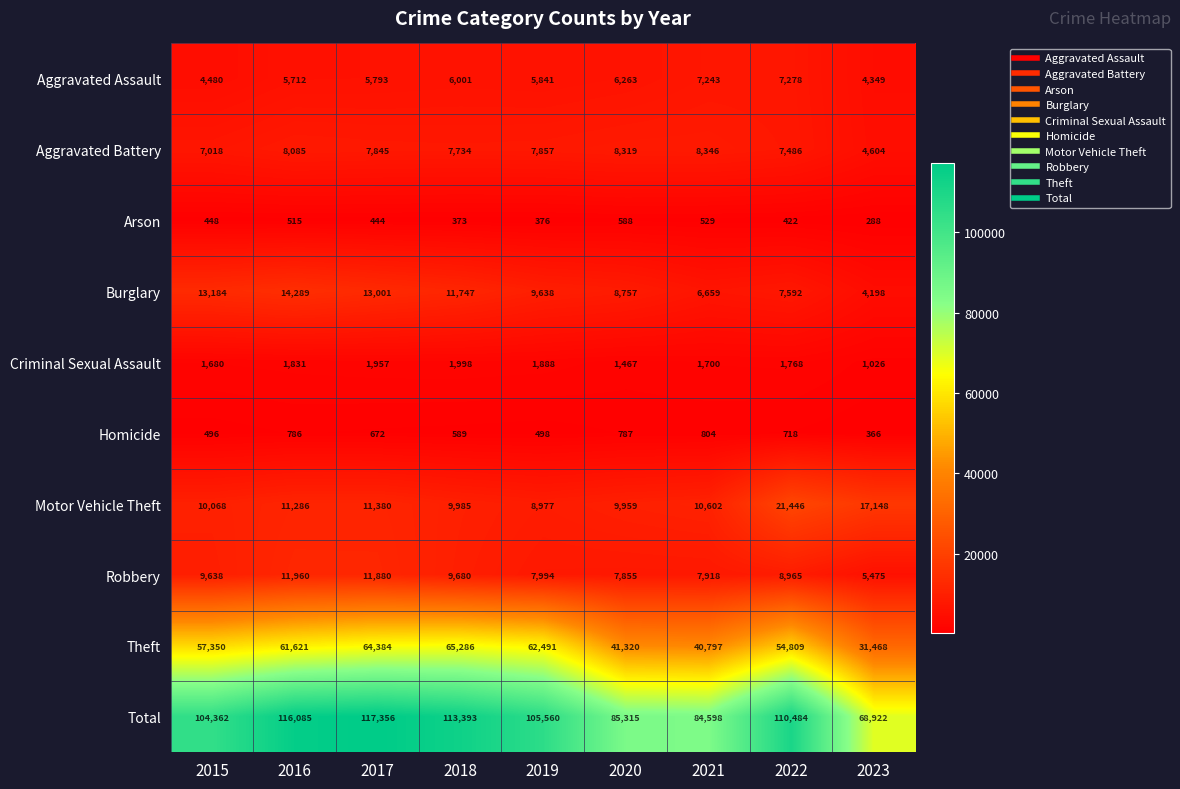

Read the Motor Vehicle Theft value at 2018.

9985